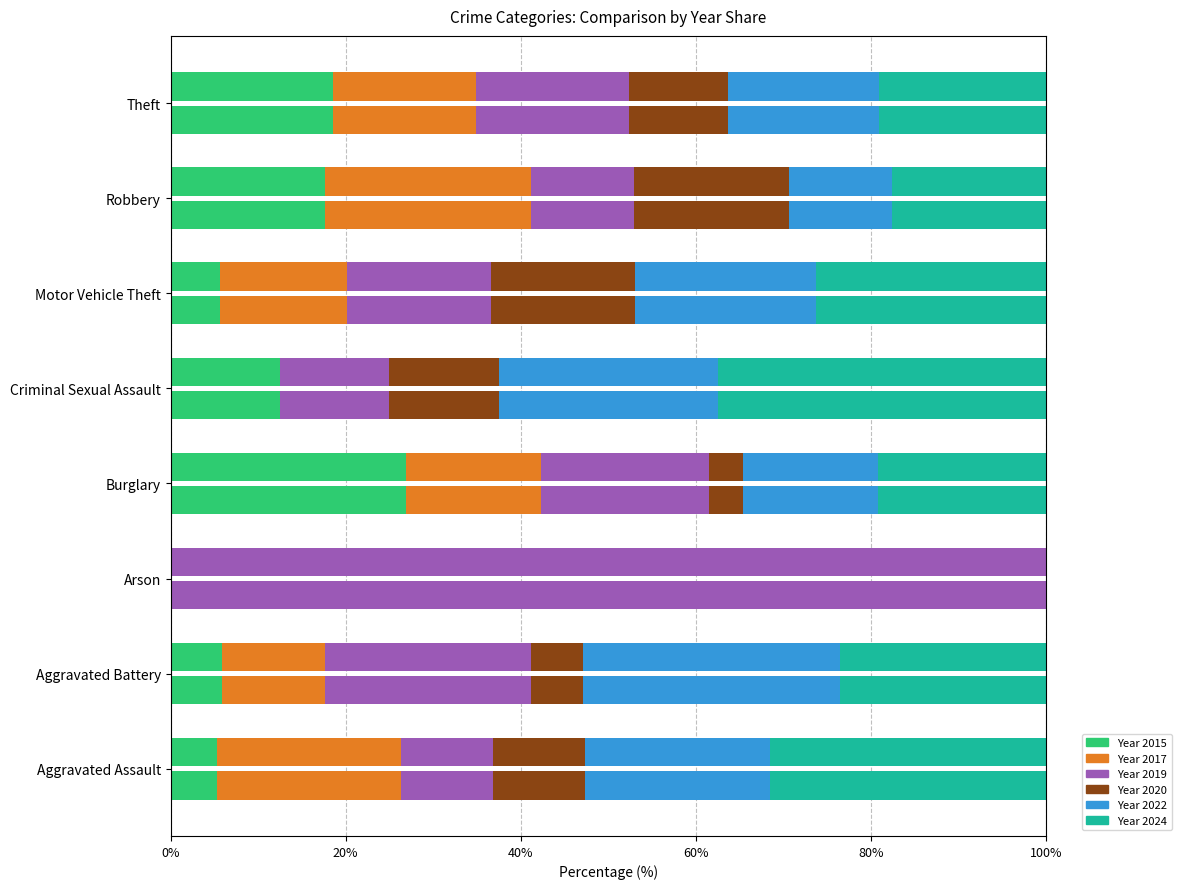

Reading left to right, list all the values displayed in this chart.

2015: 1	1	0	7	1	11	3	165
2017: 4	2	0	4	0	28	4	145
2019: 2	4	1	5	1	32	2	155
2020: 2	1	0	1	1	32	3	101
2022: 4	5	0	4	2	40	2	153
2024: 6	4	0	5	3	51	3	170